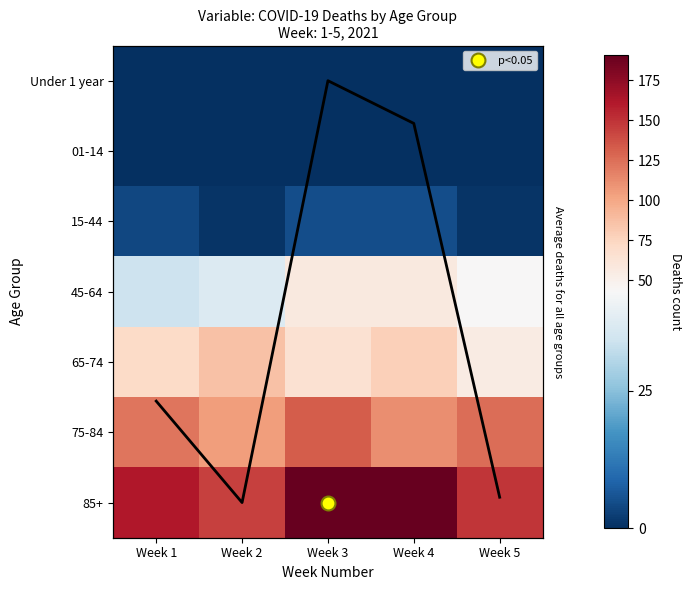

What is the difference between the highest and lowest values at Week 1?

161